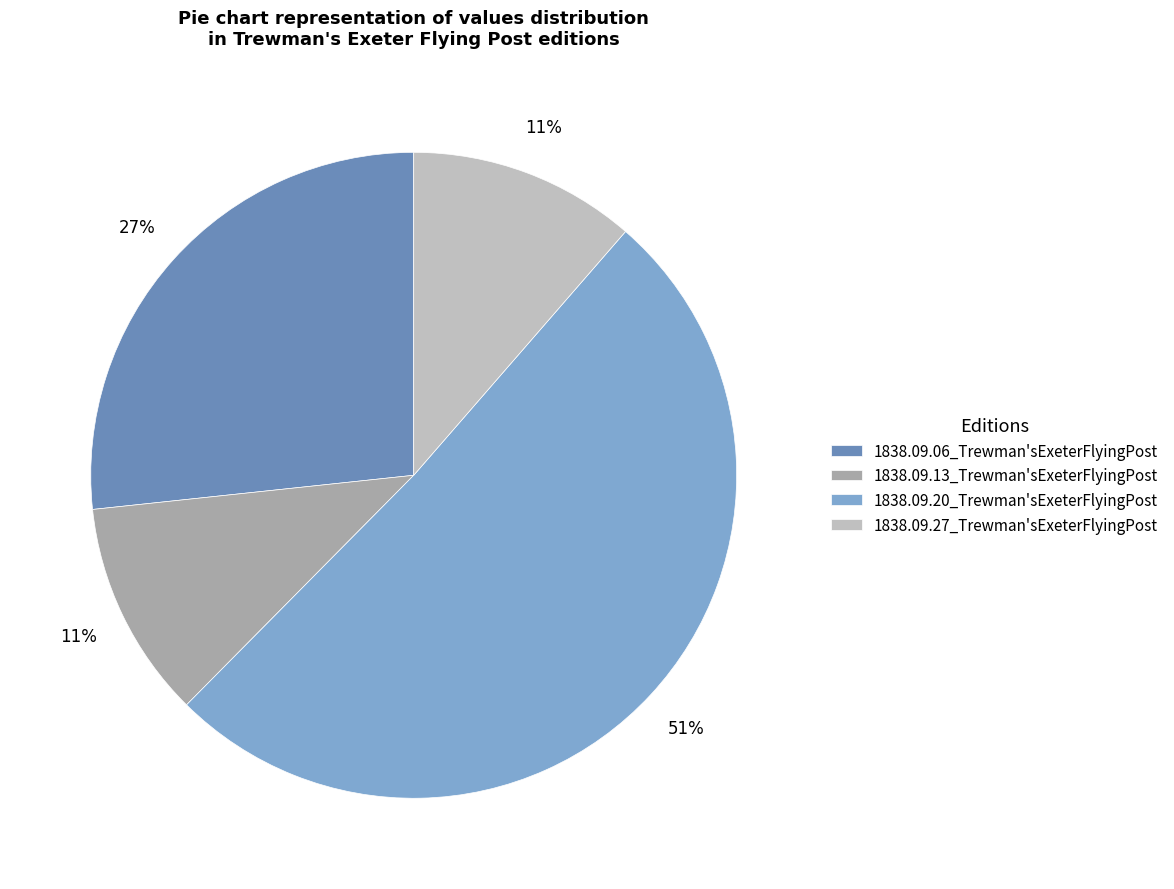

To the nearest percent, what portion does 1838.09.20_Trewman'sExeterFlyingPost represent?

51%